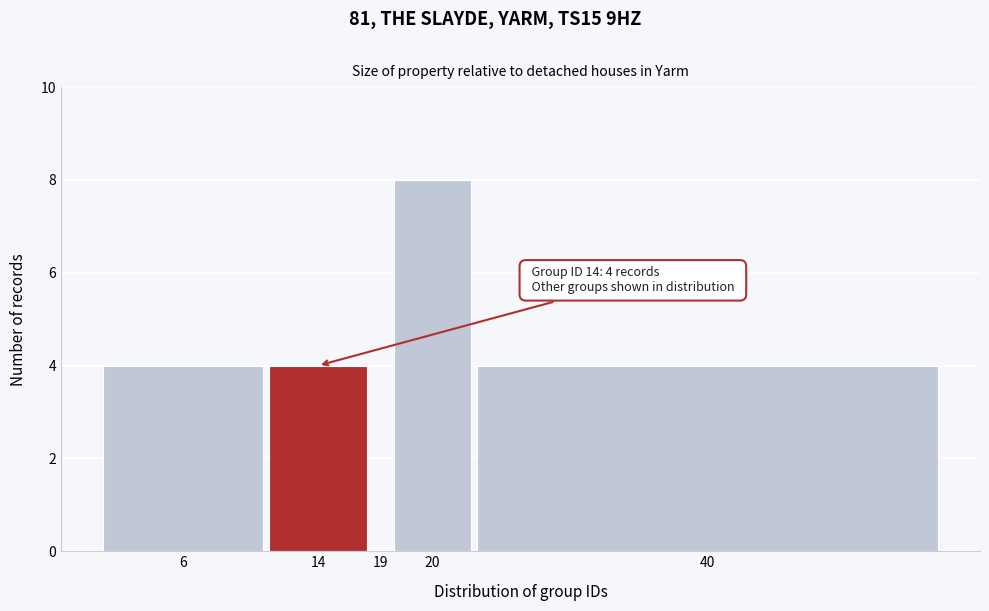

Reading left to right, extract all data points from this chart.

6=4	14=4	19=0	20=8	40=4